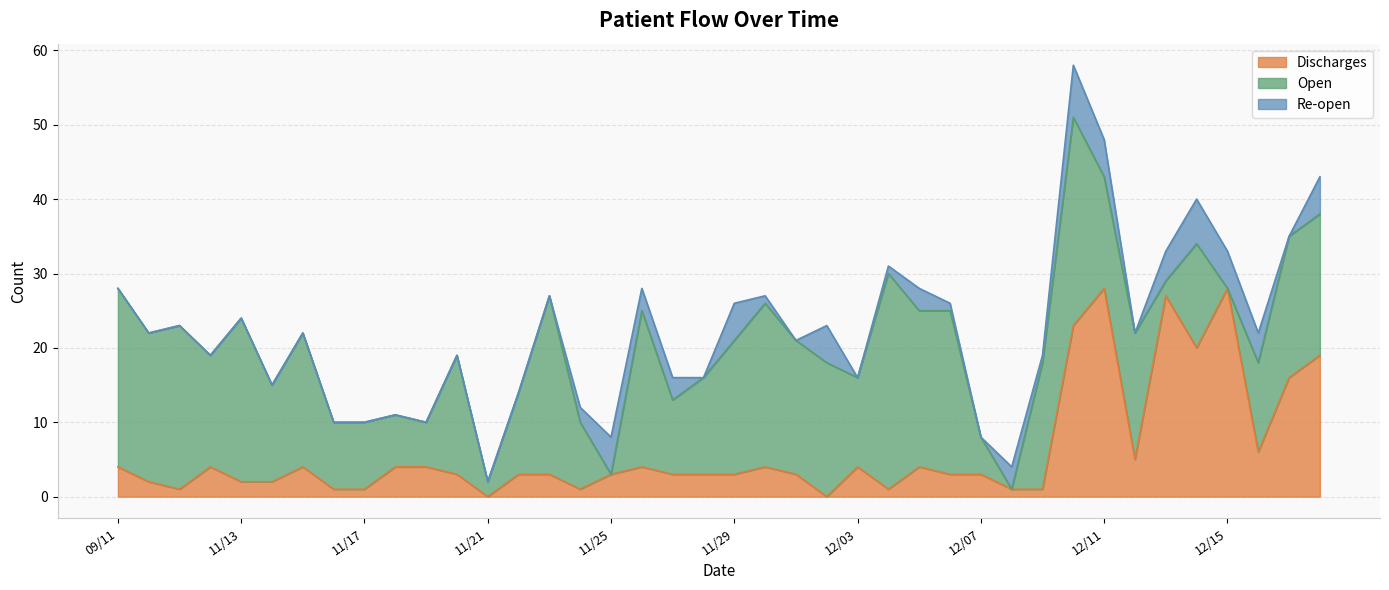

Reading left to right, what are all the values shown in this chart?

Discharges: 4	2	1	4	2	2	4	1	1	4	4	3	0	3	3	1	3	4	3	3	3	4	3	0	4	1	4	3	3	1	1	23	28	5	27	20	28	6	16	19
Open: 24	20	22	15	22	13	18	9	9	7	6	16	2	11	24	9	0	21	10	13	18	22	18	18	12	29	21	22	5	0	17	28	15	17	2	14	0	12	19	19
Re-open: 0	0	0	0	0	0	0	0	0	0	0	0	0	0	0	2	5	3	3	0	5	1	0	5	0	1	3	1	0	3	1	7	5	0	4	6	5	4	0	5